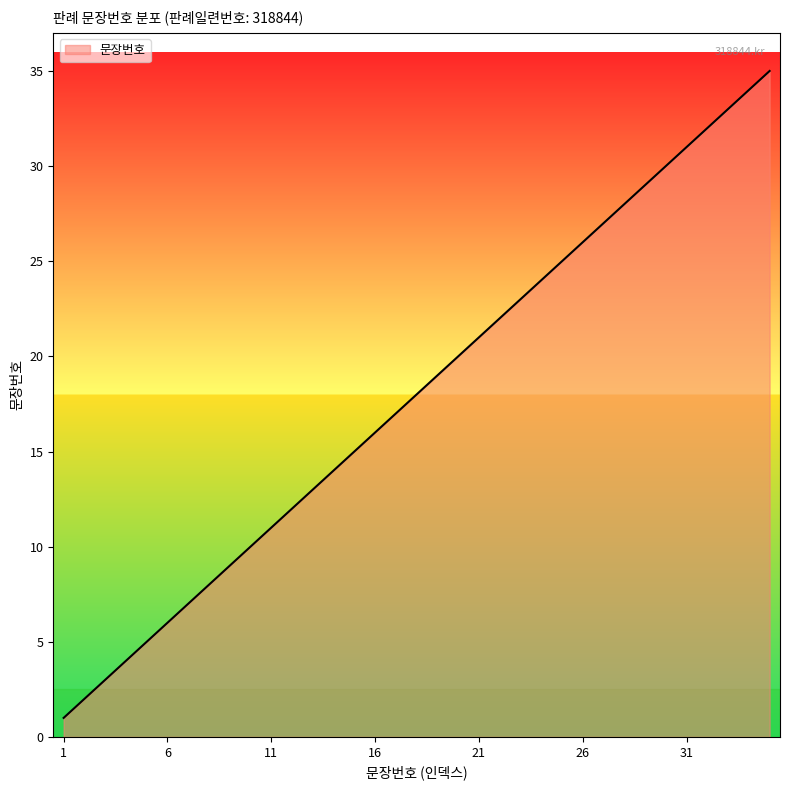

What is the maximum value shown in the chart?

35